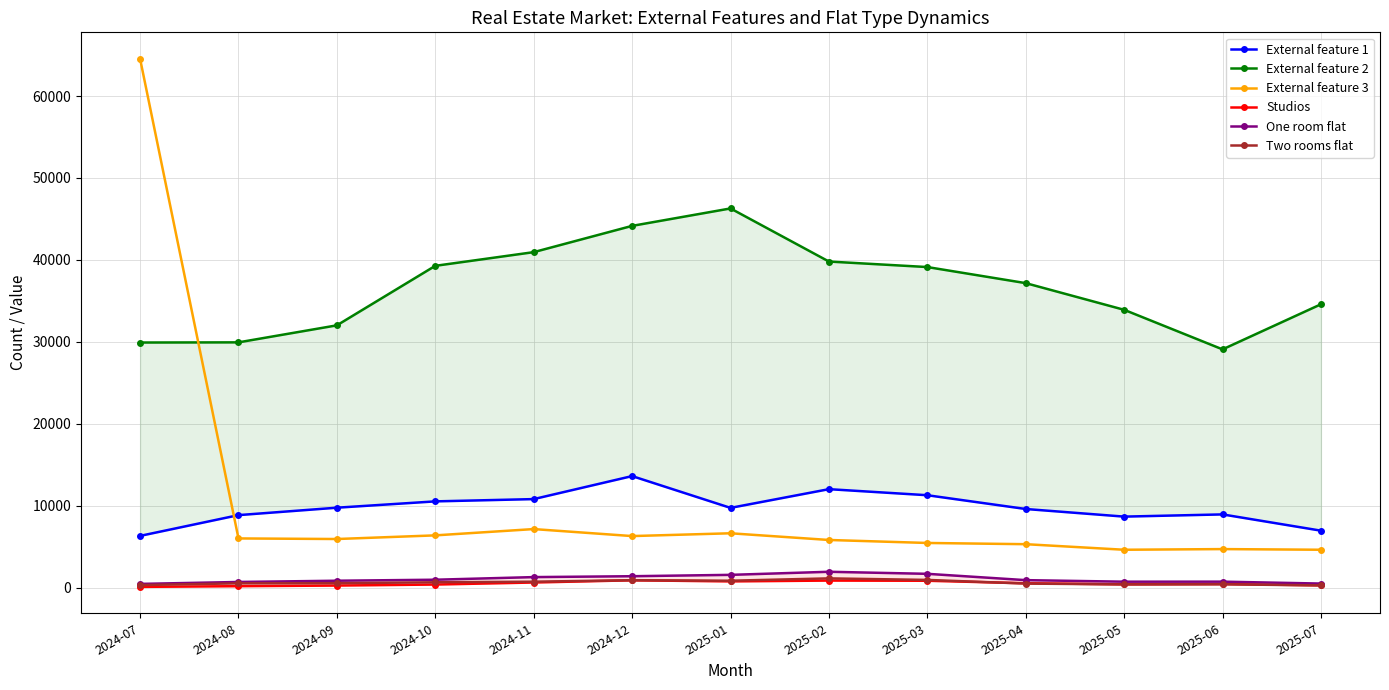

What is the label of the 2nd point from the right?

2025-06